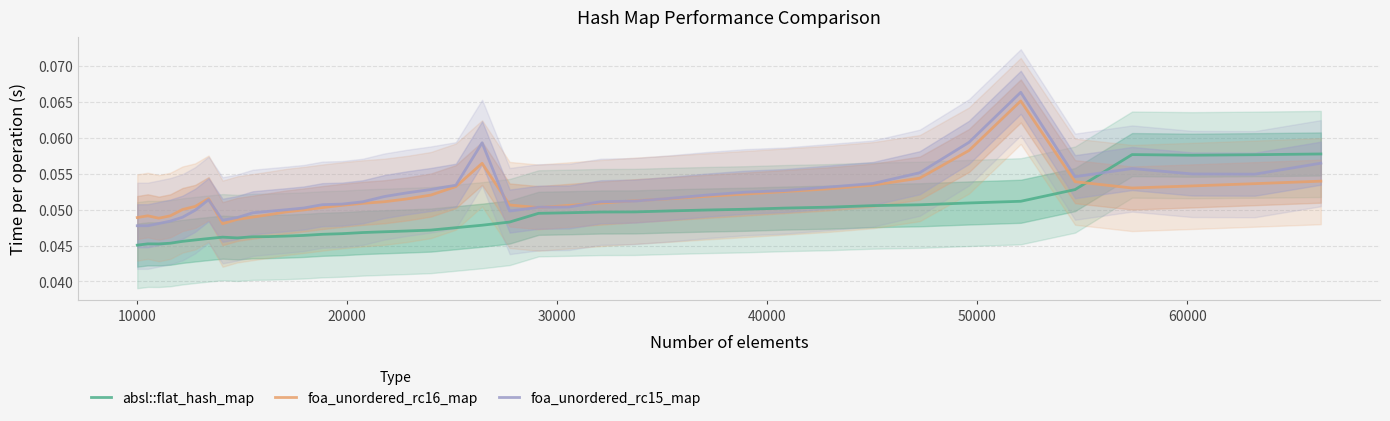

What are all the series names shown in the legend?

absl::flat_hash_map, foa_unordered_rc16_map, foa_unordered_rc15_map